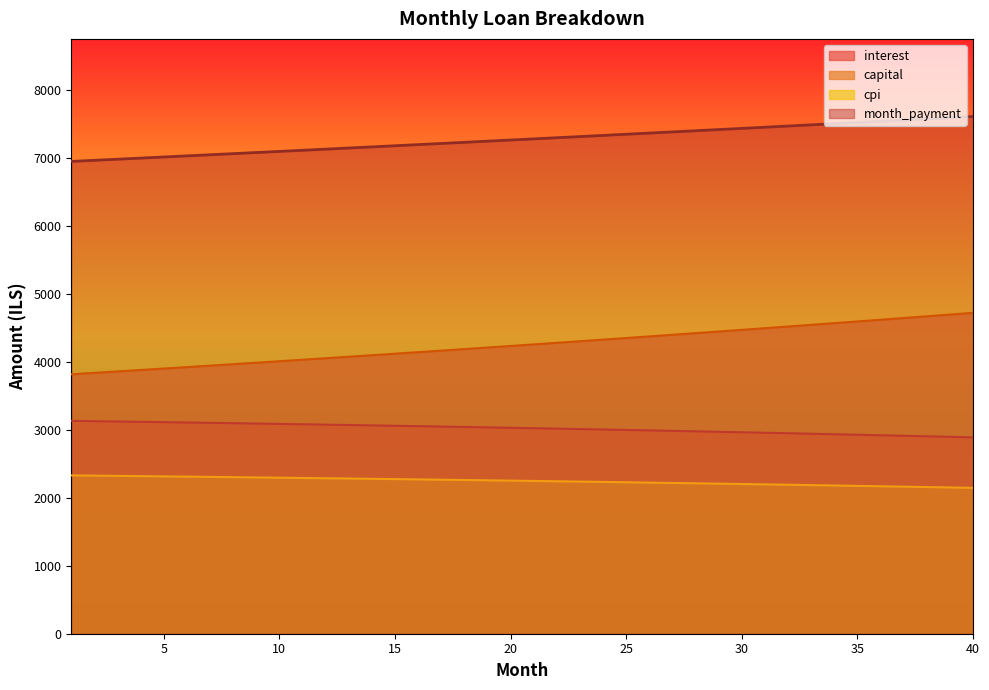

Is it true that month_payment equals 10886.4 at 30?

False